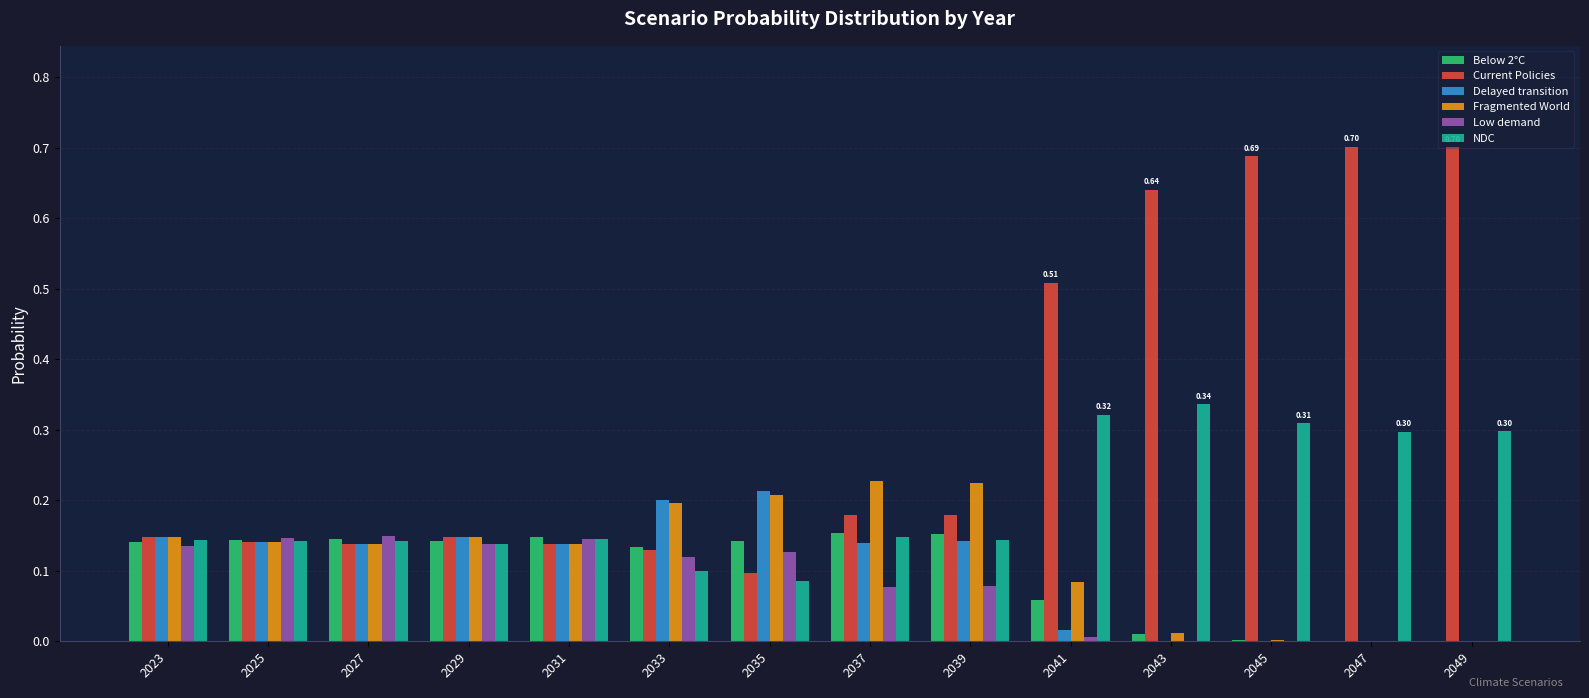

Between 2031 and 2045, which series saw the biggest shift?

Current Policies